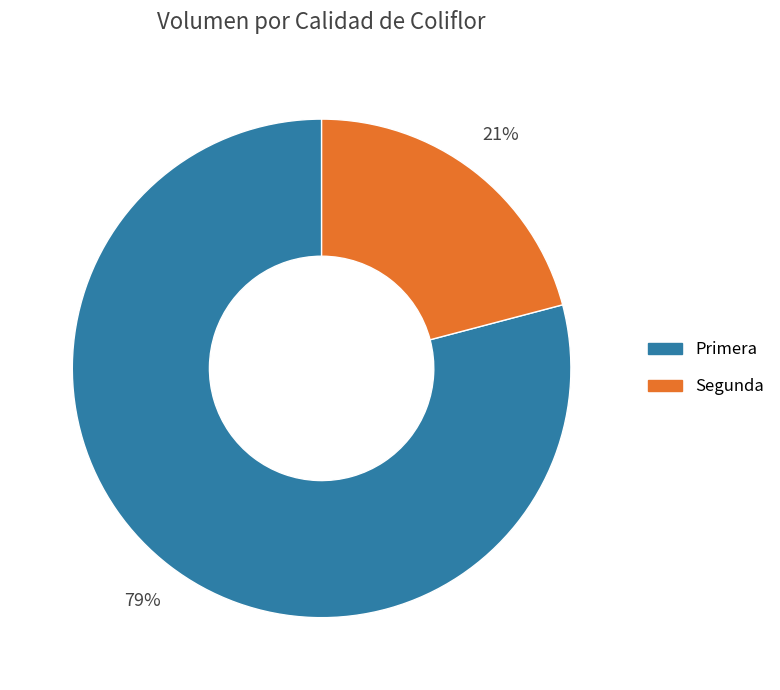

Do Segunda and Primera together represent more than half of the pie?

Yes